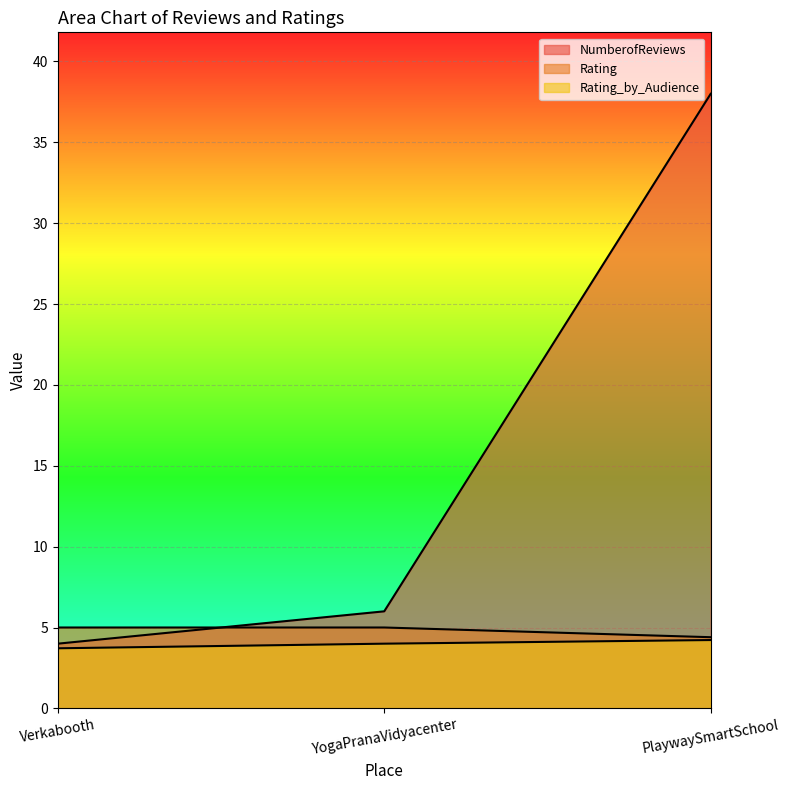

Count the number of data series in this chart.

3